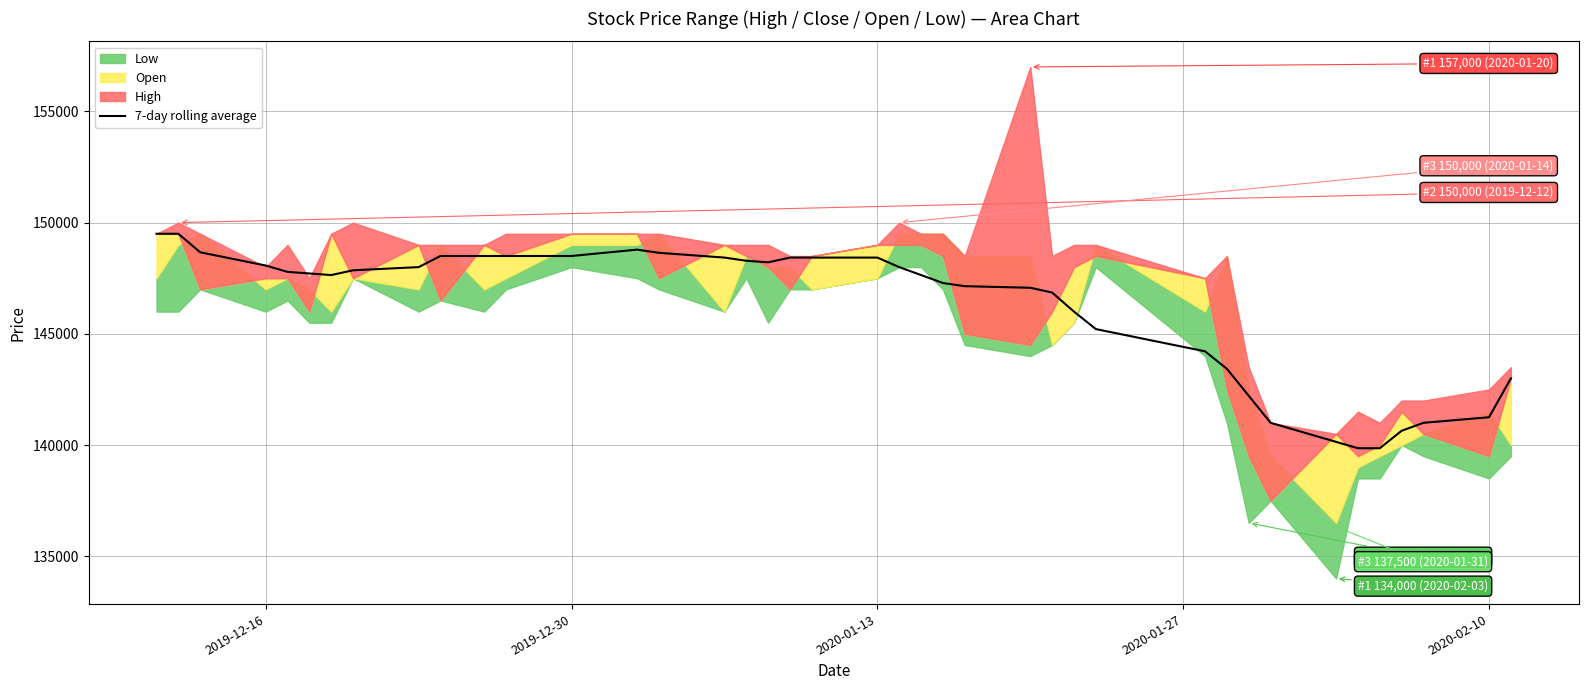

The value of 7-day rolling average at 2020-02-10 is 141250.0. True or false?

True